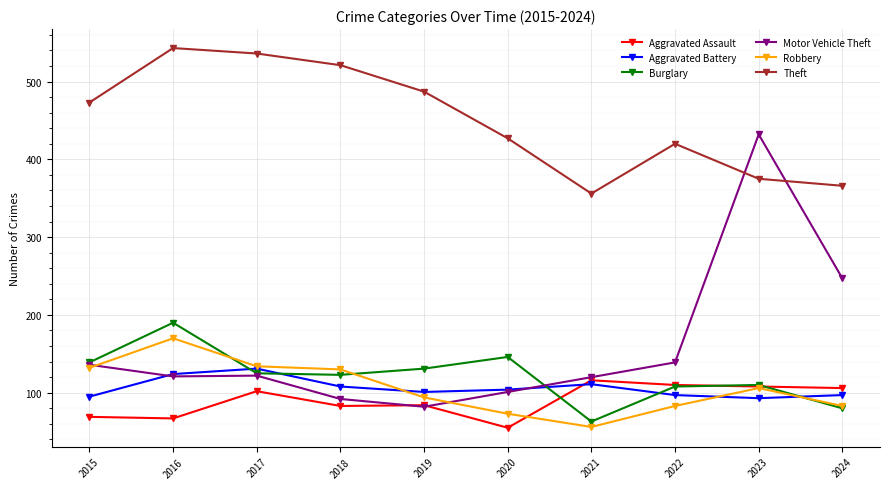

In Motor Vehicle Theft, how many points are higher than both neighbors (excluding endpoints)?

2